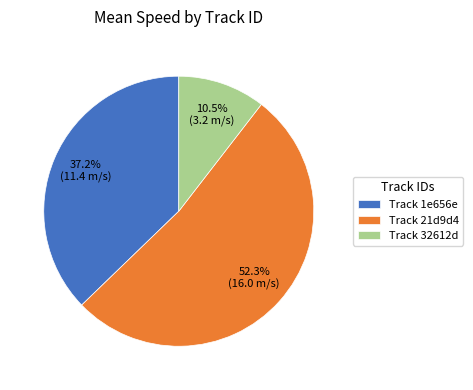

What percentage is NOT represented by Track 21d9d4?

47.7%